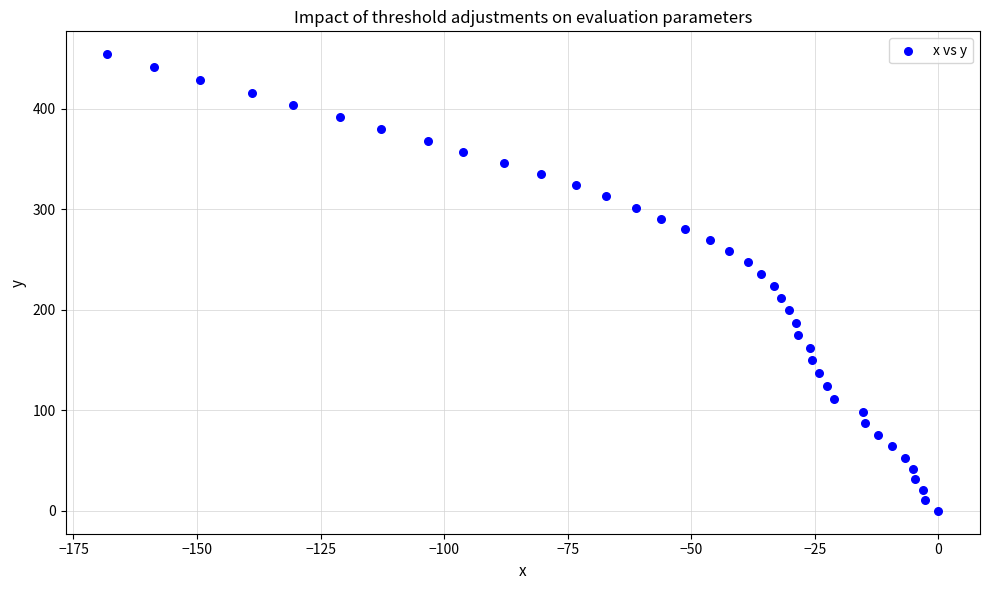

What is the range of Y values (max minus min)?

454.3